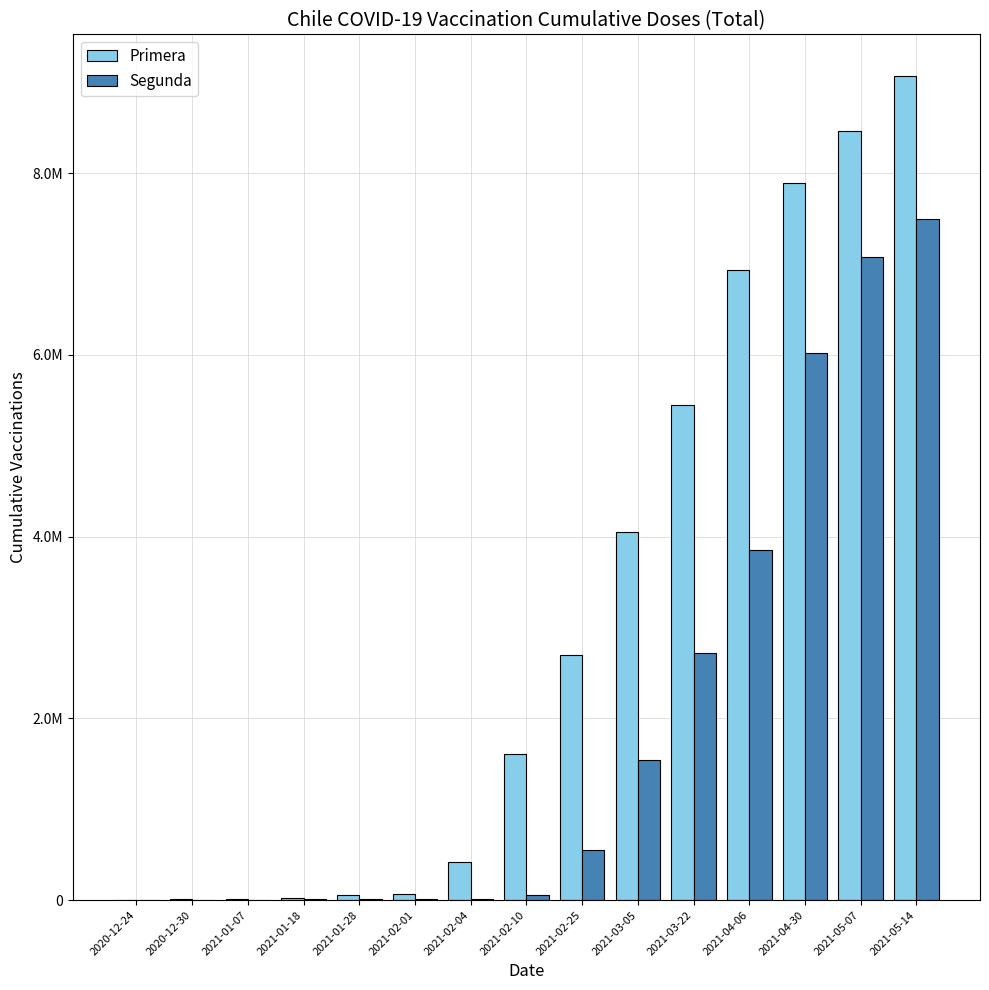

What are all the series names shown in the legend?

Primera, Segunda